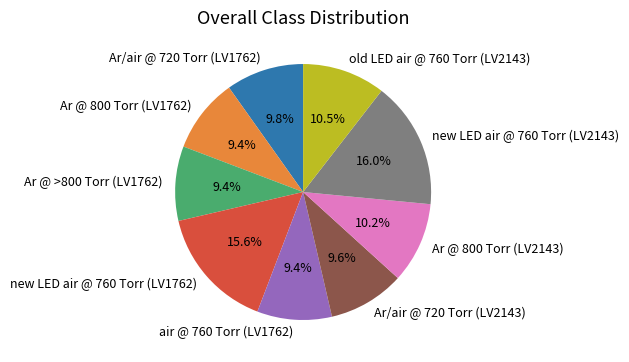

Count the number of slices in the pie.

9